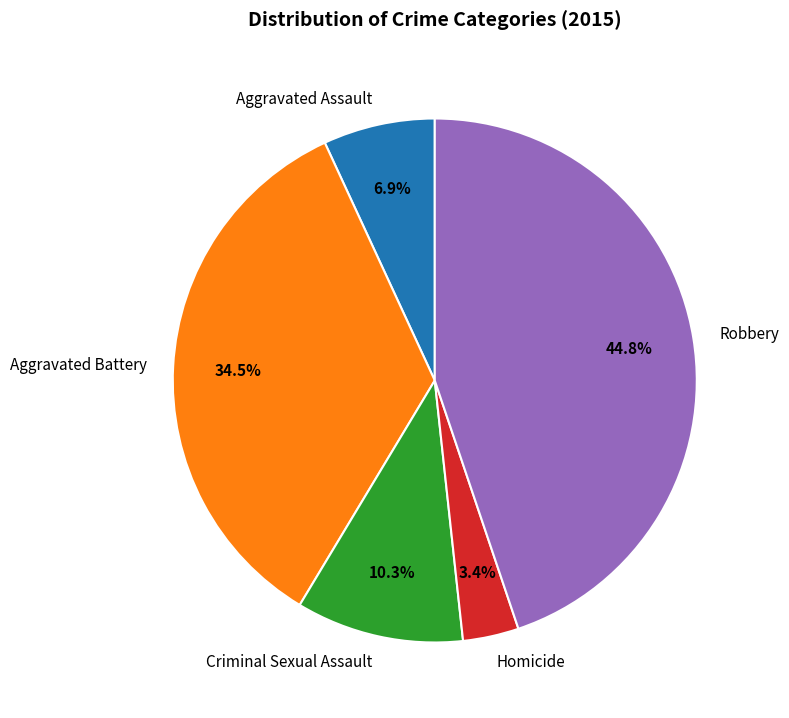

Combined, what portion of the pie is Homicide and Aggravated Battery?

37.9%